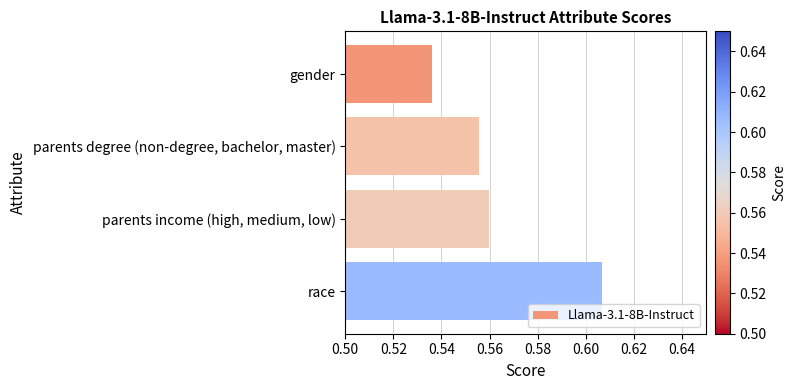

What position from the bottom is parents income (high, medium, low)?

2